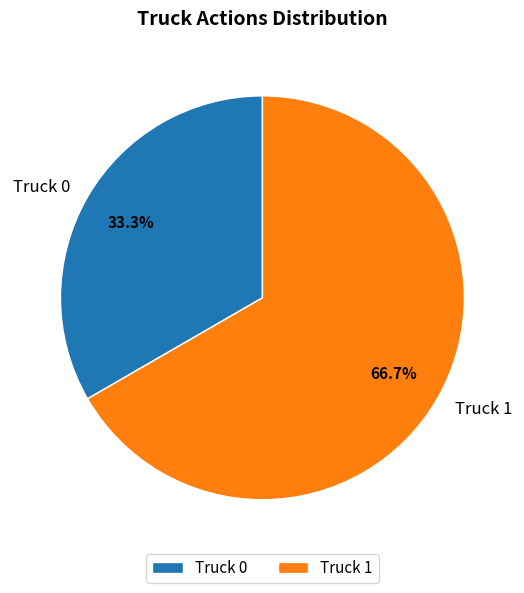

Which category has the biggest portion of the pie?

Truck 1